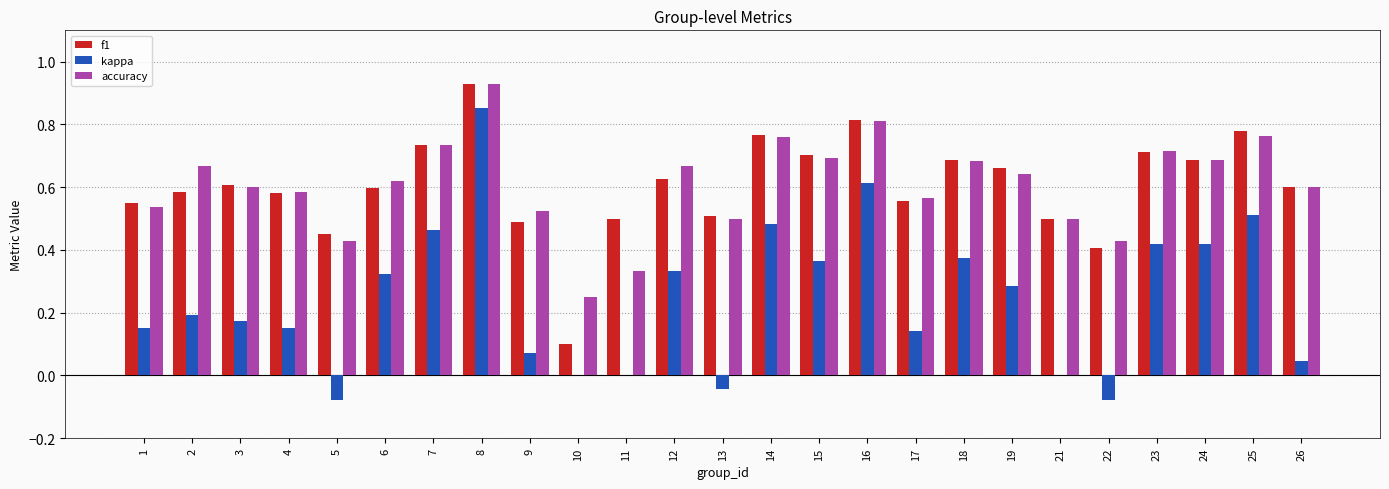

Which label corresponds to the largest value in the chart?

8